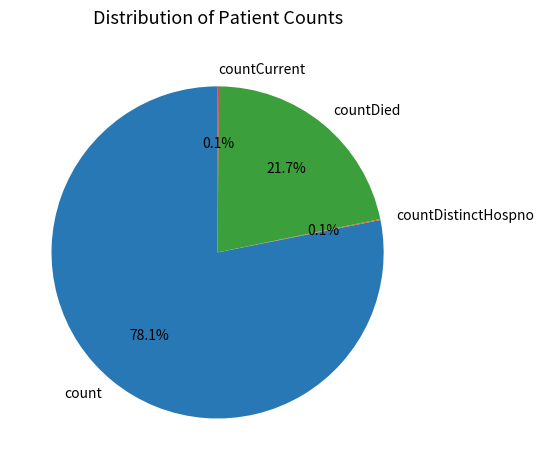

What portion of the pie excludes count?

21.9%